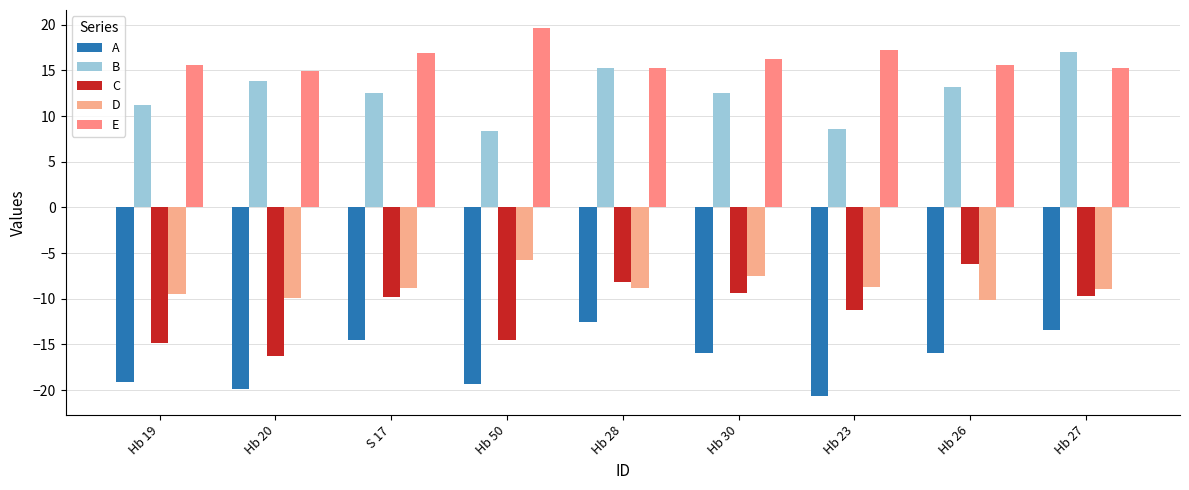

The A series shows -16.6 at Hb 28. True or false?

False